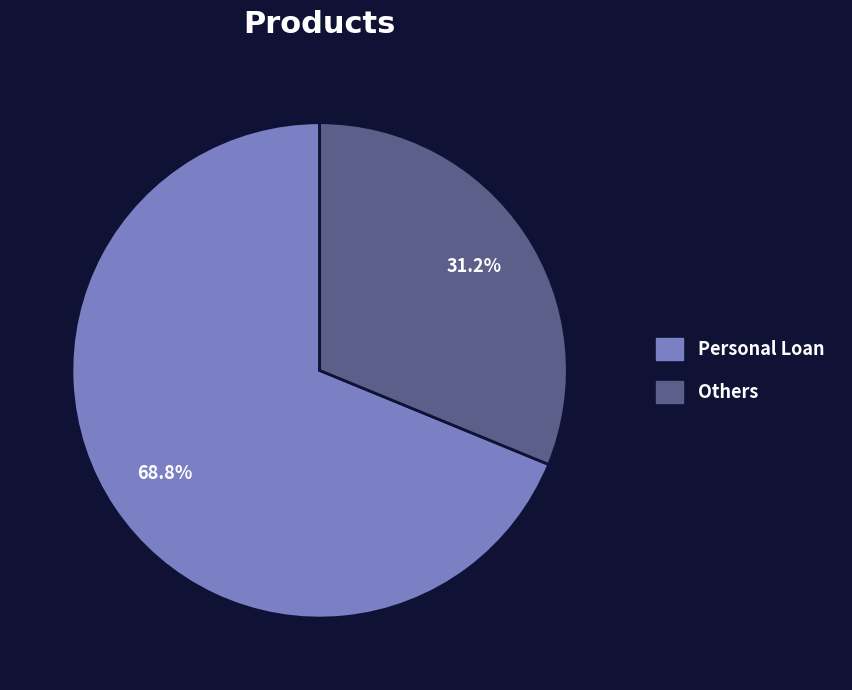

How many segments does this pie chart have?

2